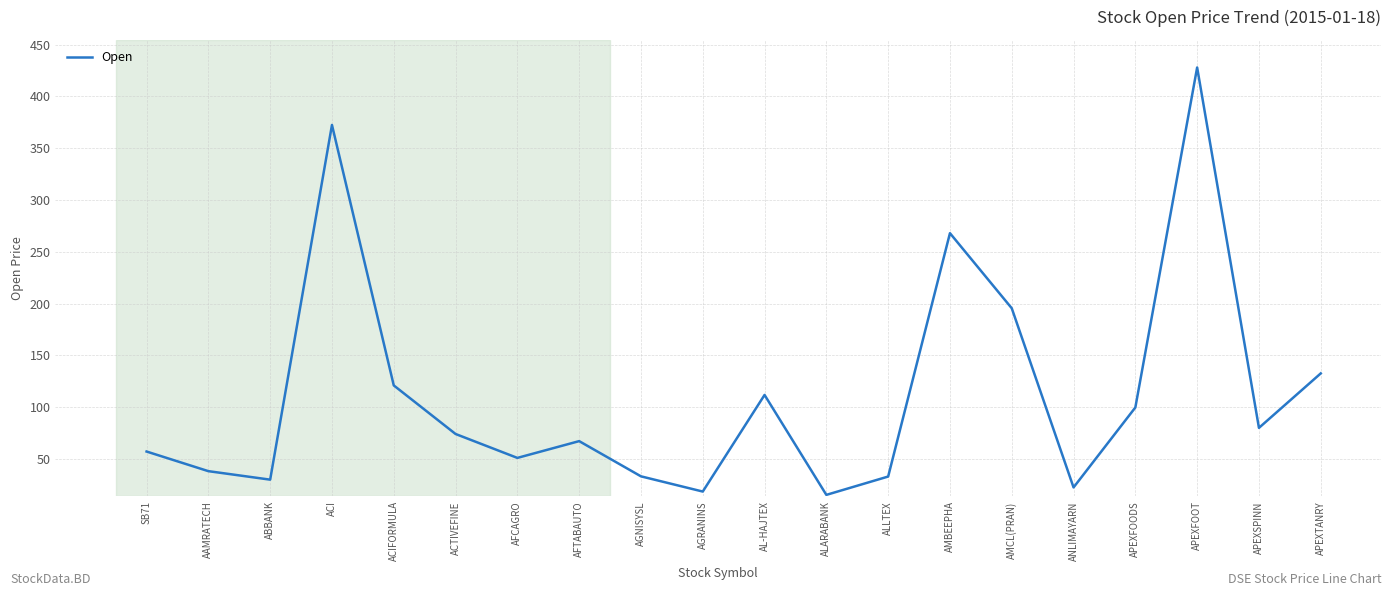

What is the smallest value displayed?

15.3